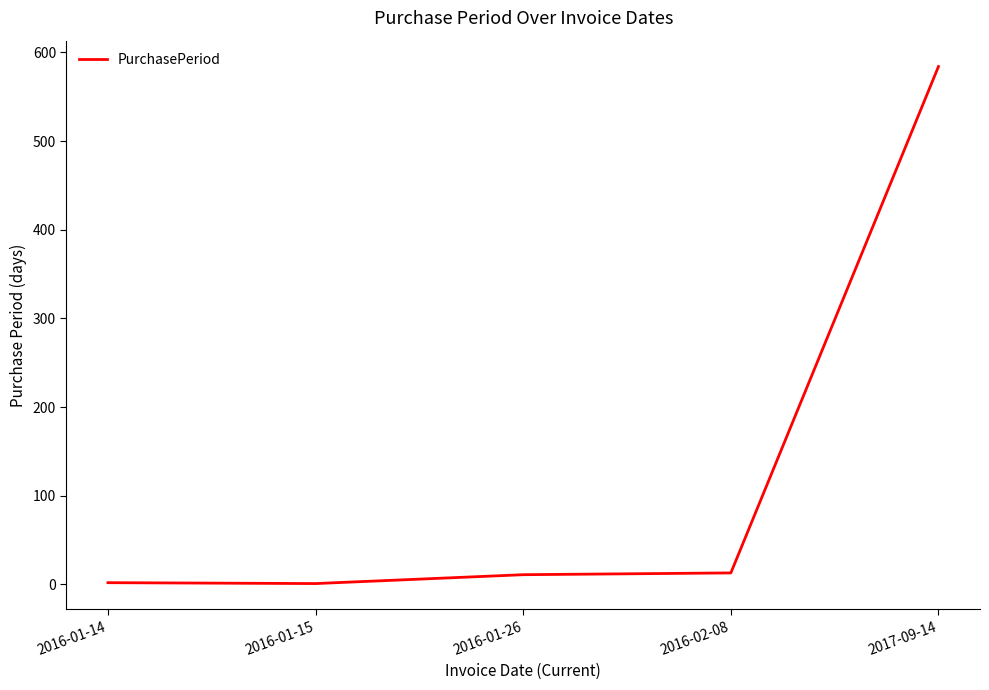

What is the change in value from 2016-01-26 to 2016-02-08?

+2